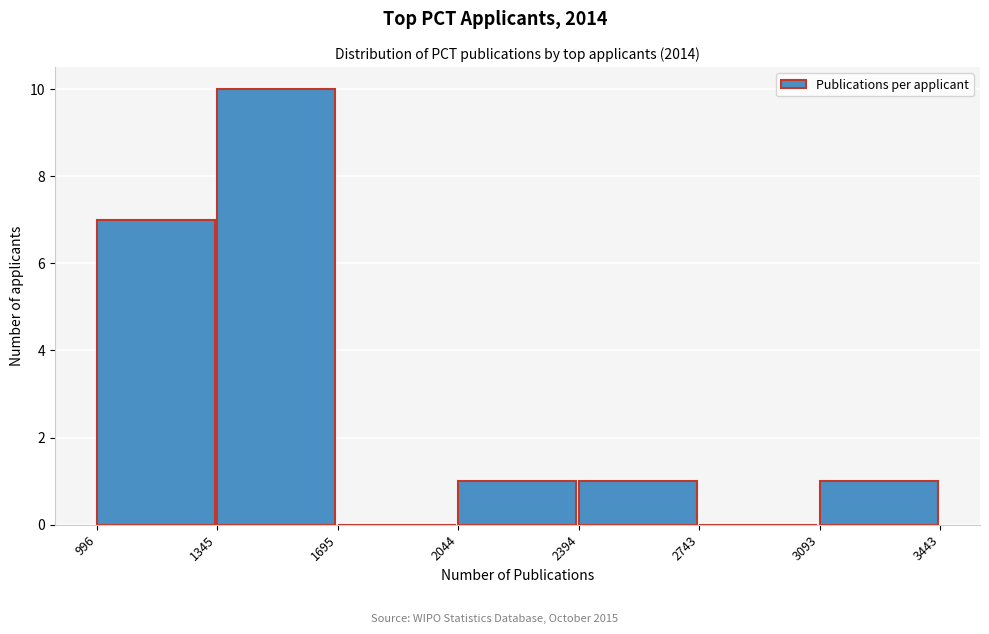

Reading left to right, list every bar in this chart as the range it spans on the x-axis followed by its height. The values are not printed on the chart, so give them approximately, as read against the axis.

996 to 1345: 7
1345 to 1695: 10
1695 to 2044: 0
2044 to 2394: 1
2394 to 2743: 1
2743 to 3093: 0
3093 to 3443: 1